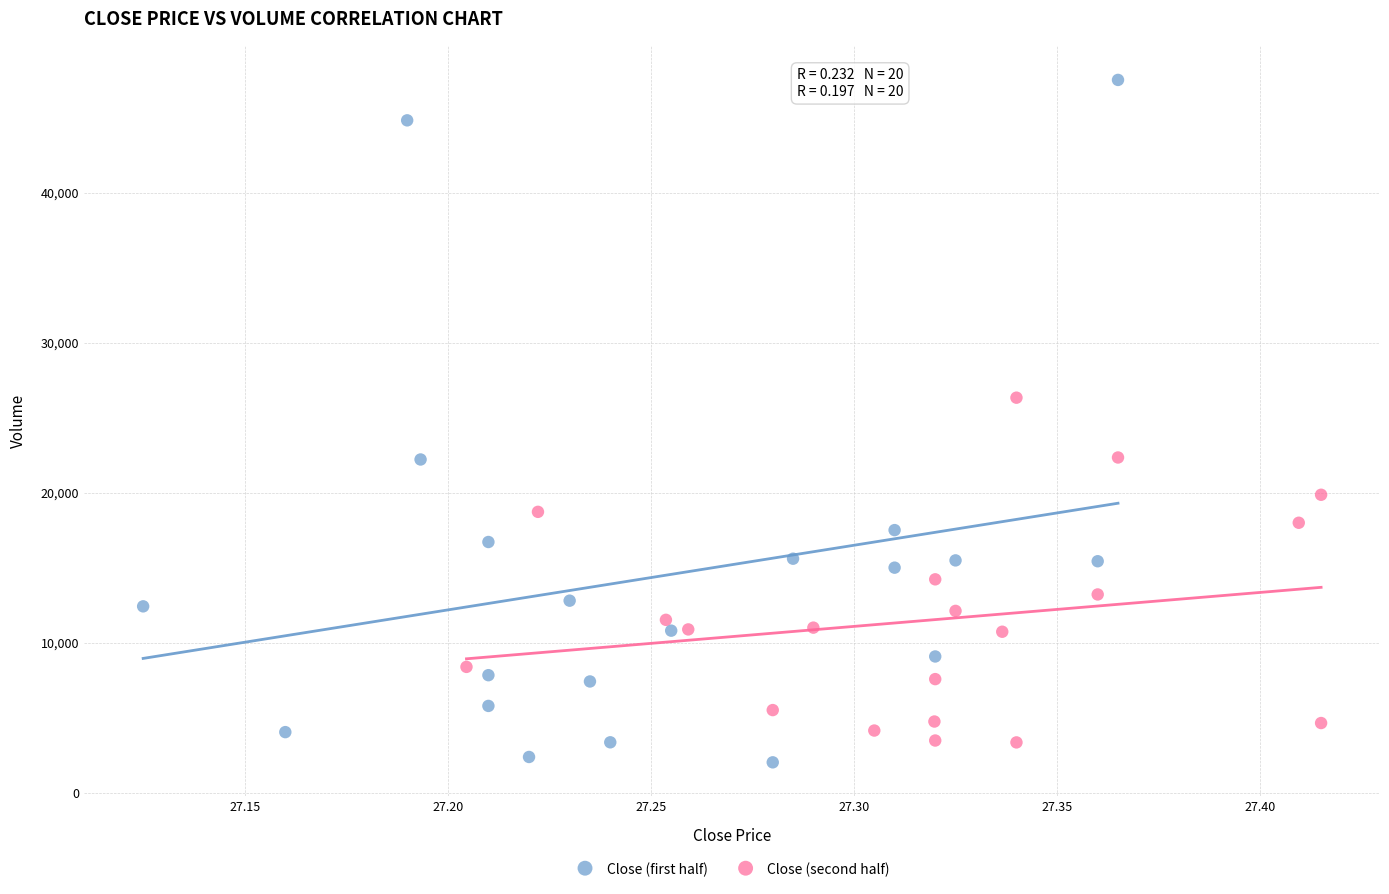

Which series reaches the minimum Y coordinate?

Close (first half)